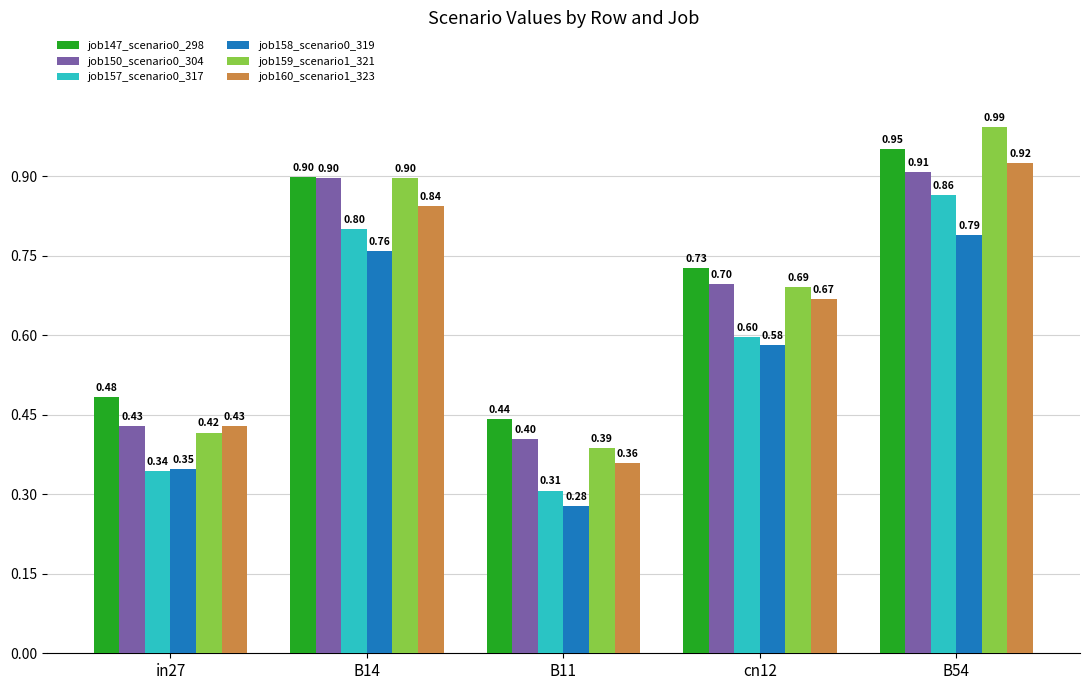

What position from the left is in27?

1